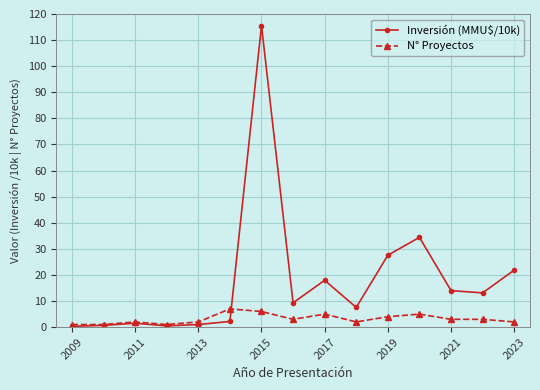

List the series in order of their overall mean, lowest first.

N° Proyectos, Inversión (MMU$/10k)